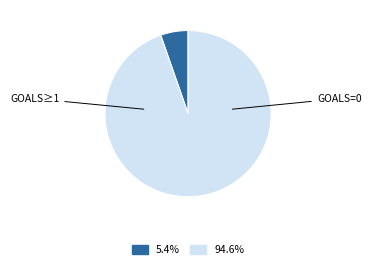

Is there any slice that represents more than half of the pie?

Yes